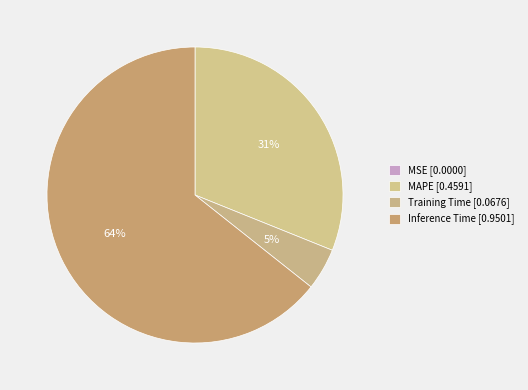

Which slice is the largest?

Inference Time